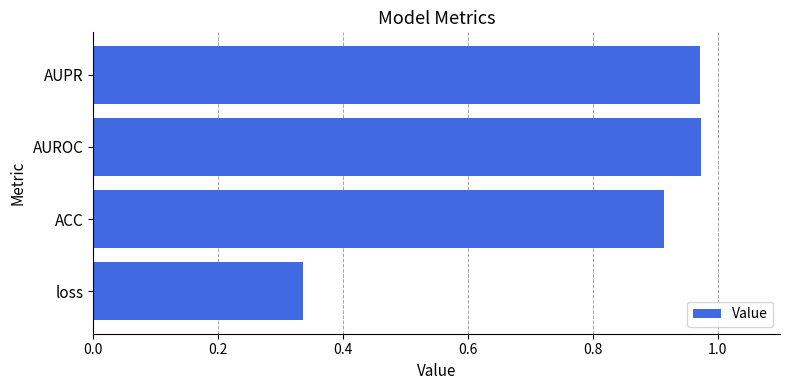

Which category has the lowest value across all series?

loss